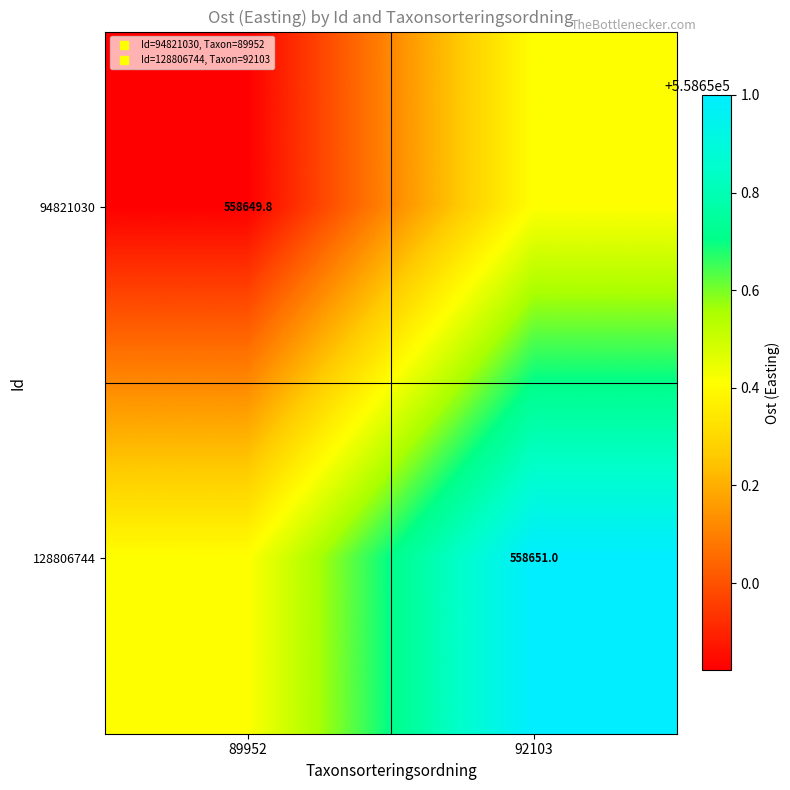

What is the difference between the maximum and minimum values in the 128806744 series?

0.6